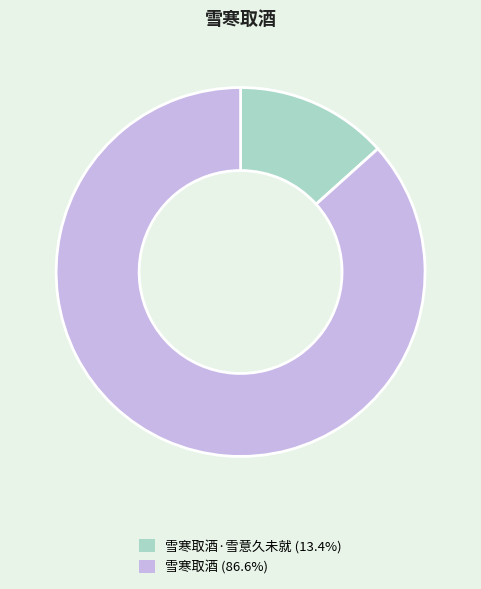

Does any single category account for the majority?

Yes